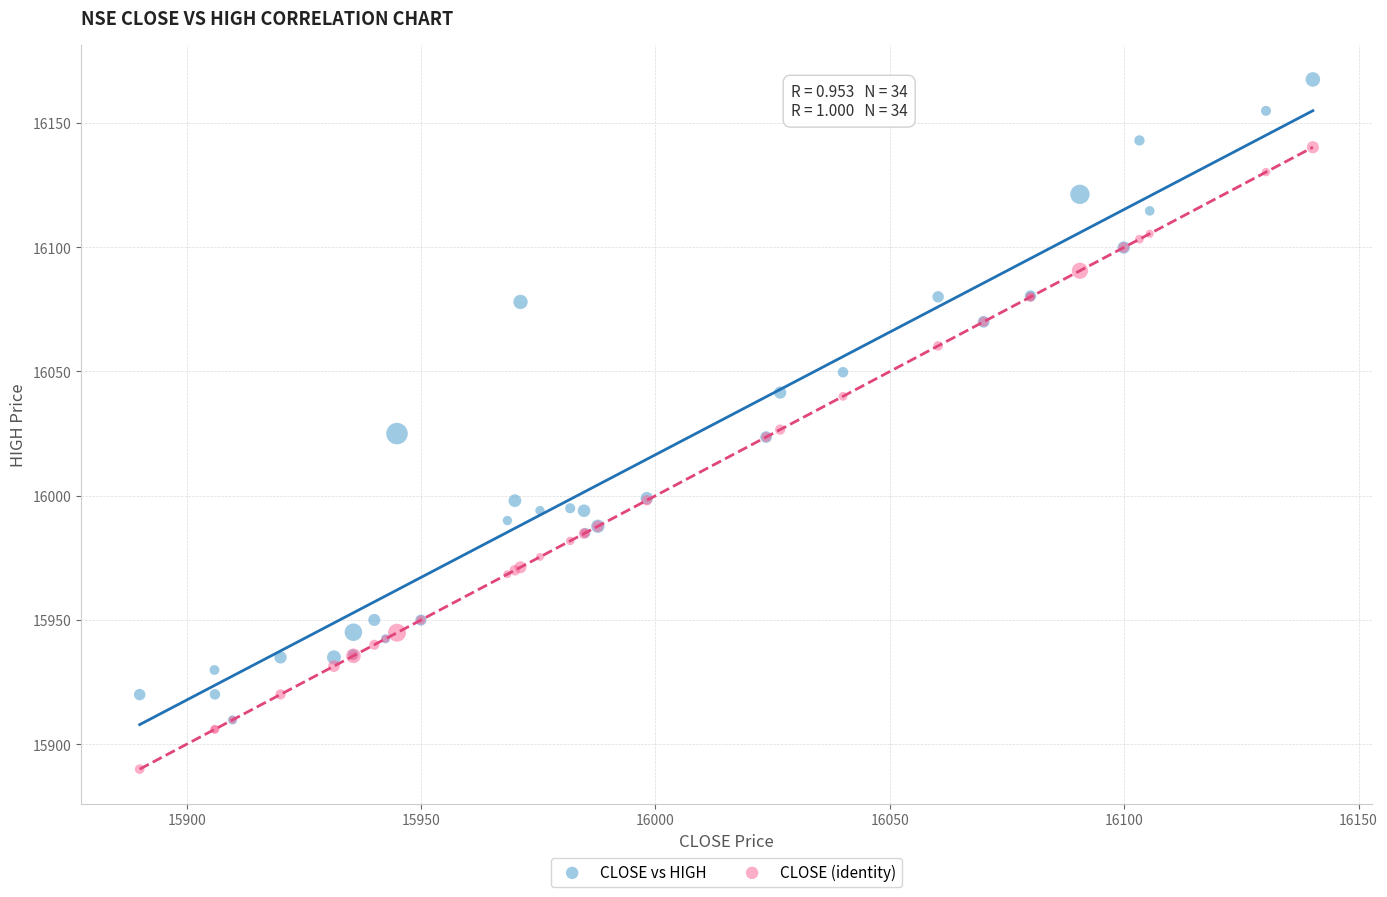

What are all the series names shown in the legend?

CLOSE vs HIGH, CLOSE (identity)